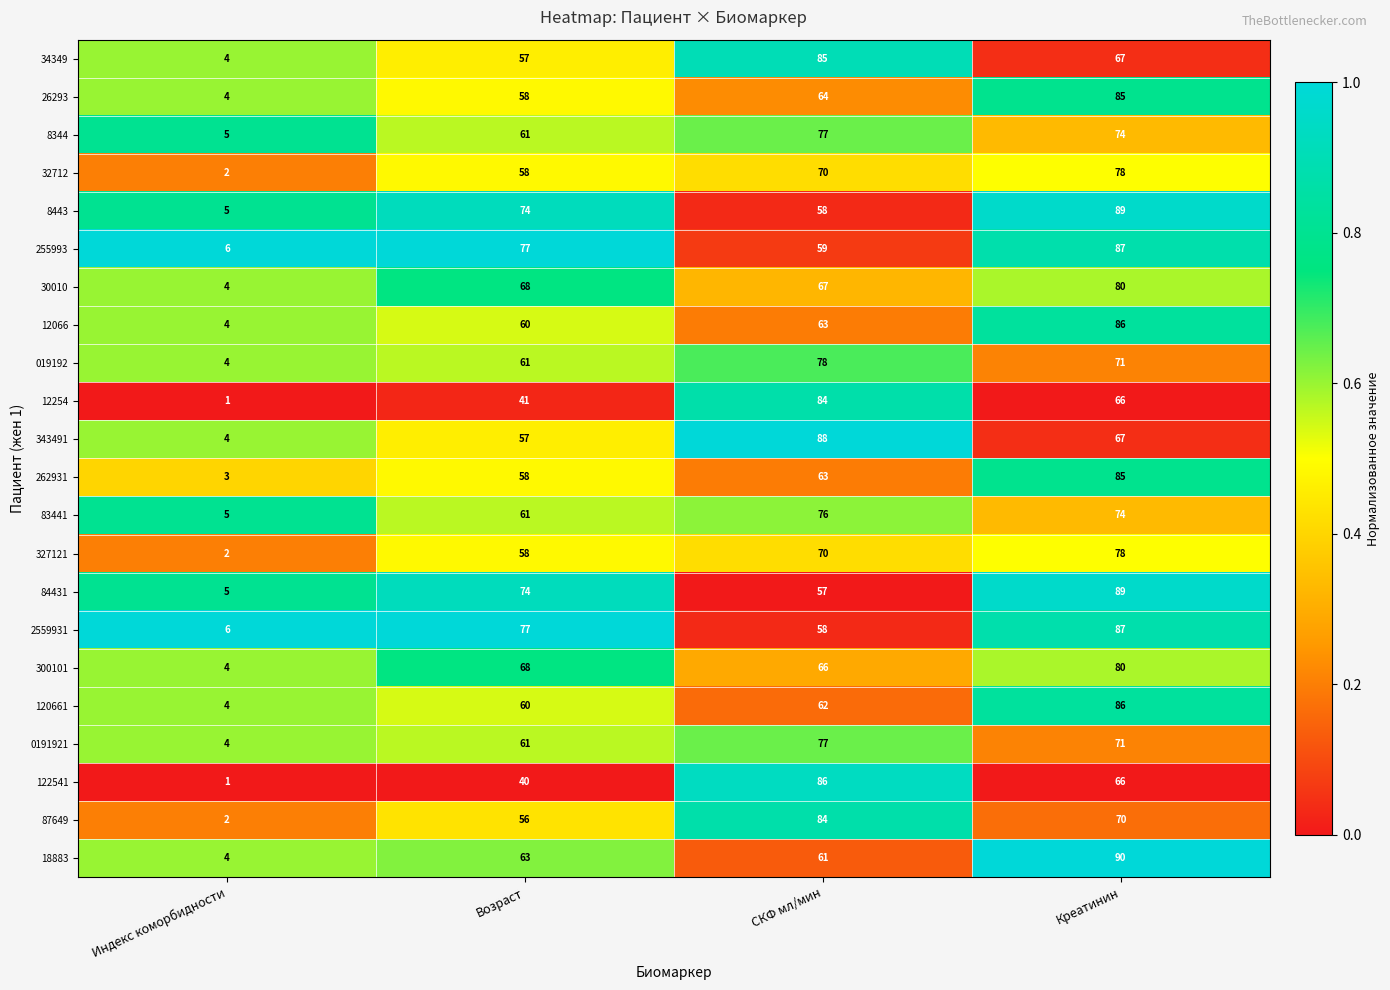

The value of 343491 at СКФ мл/мин is 88. True or false?

True